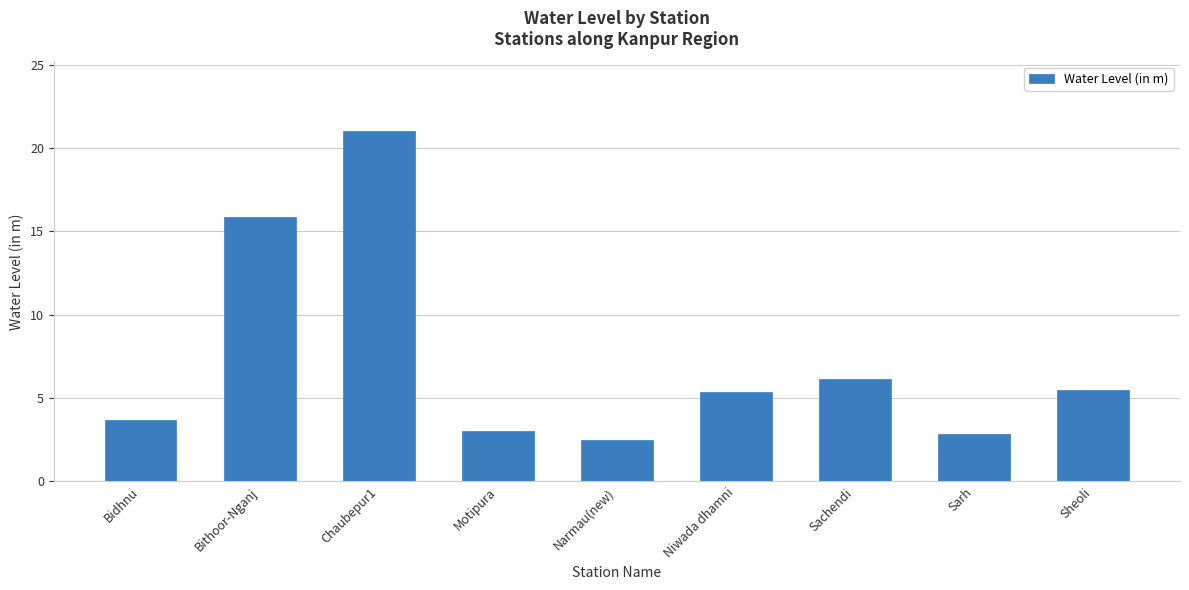

What is the average value?

7.3